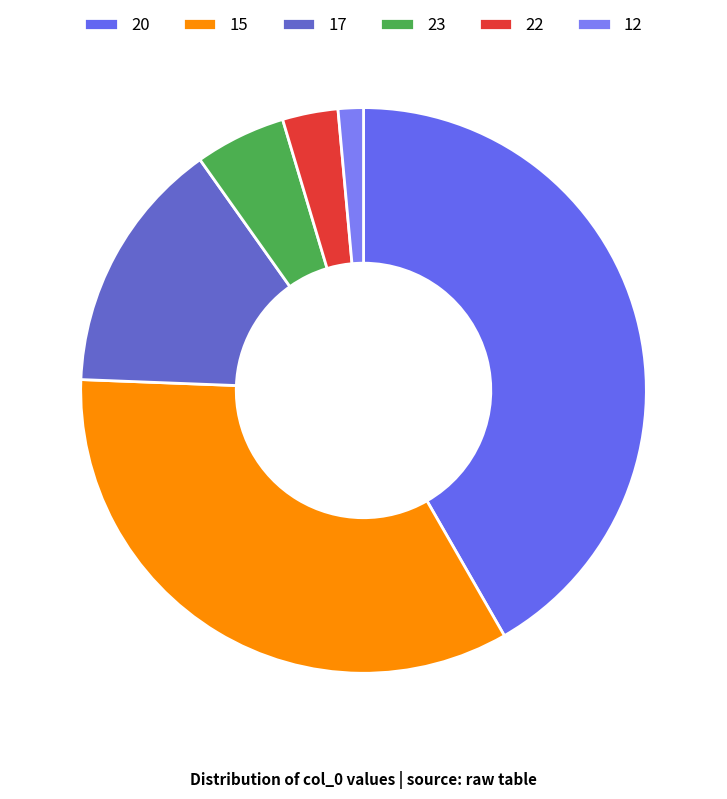

Which category has the smallest portion of the pie?

12